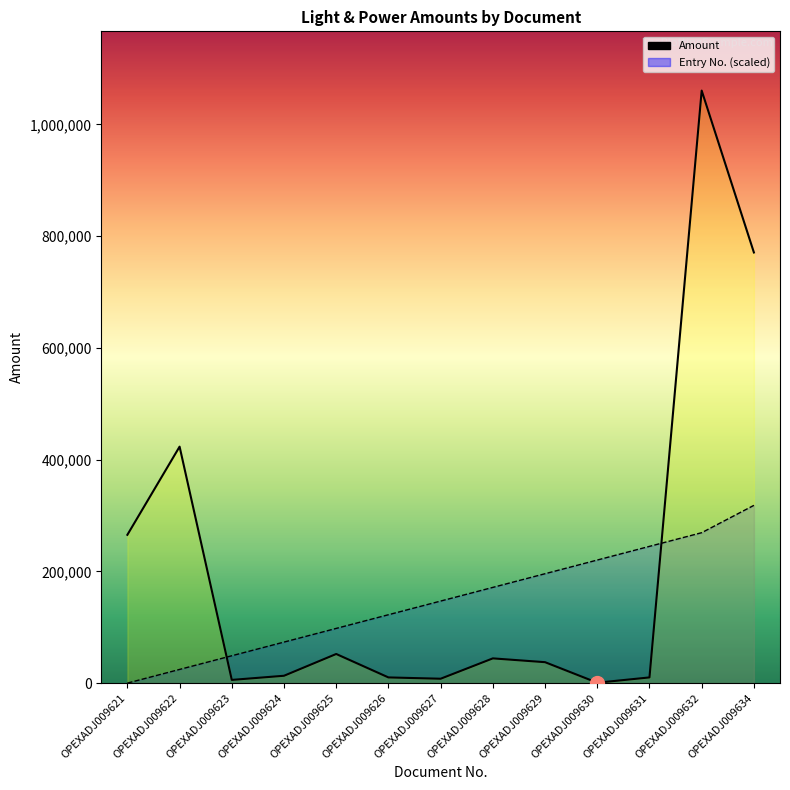

True or false: Amount and Entry No. (scaled) cross at least once.

True